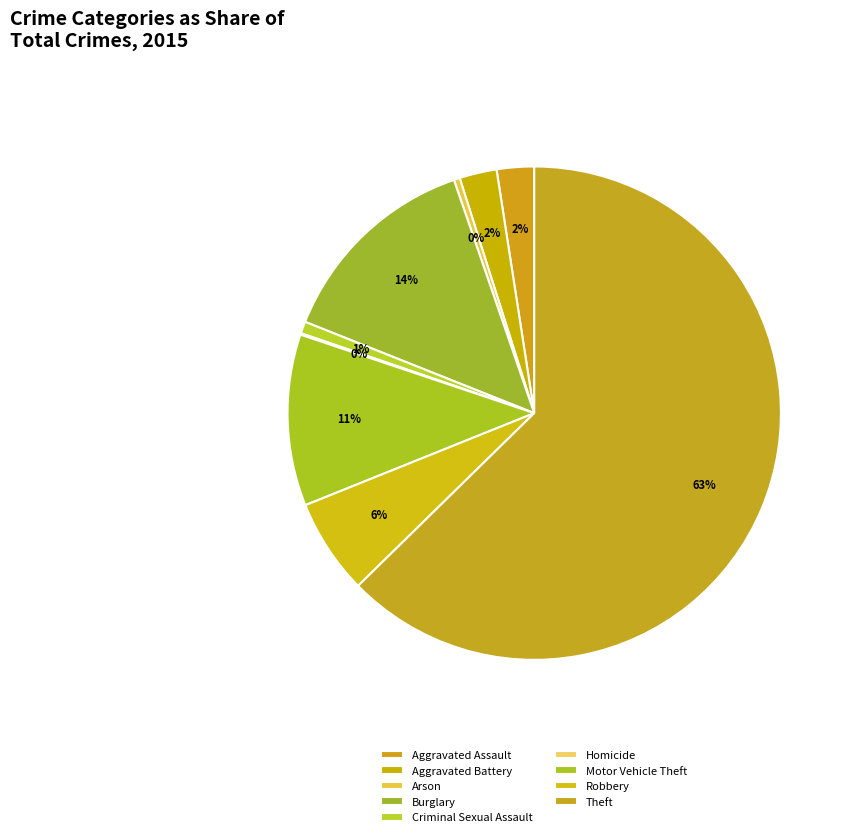

To the nearest percent, what is the average slice percentage?

11%